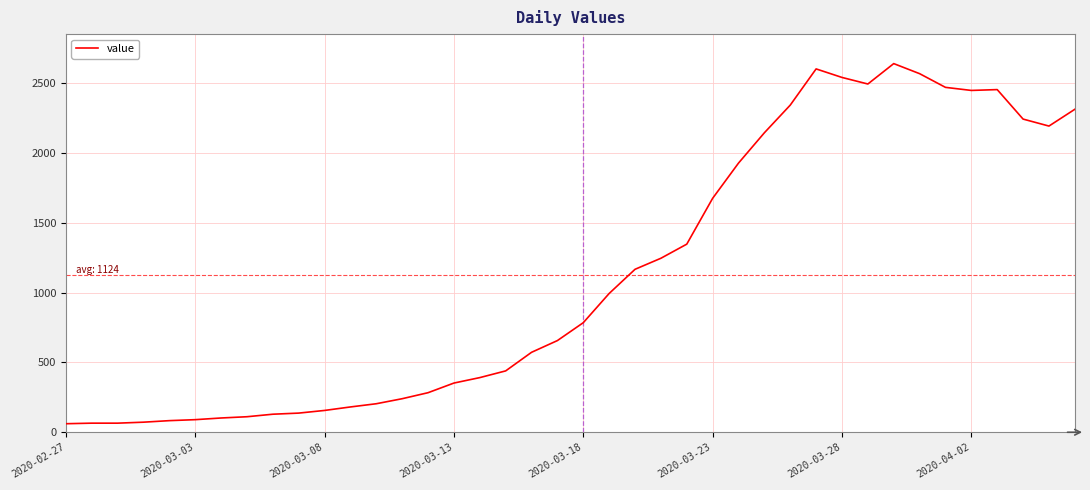

What is the greatest value displayed?

2638